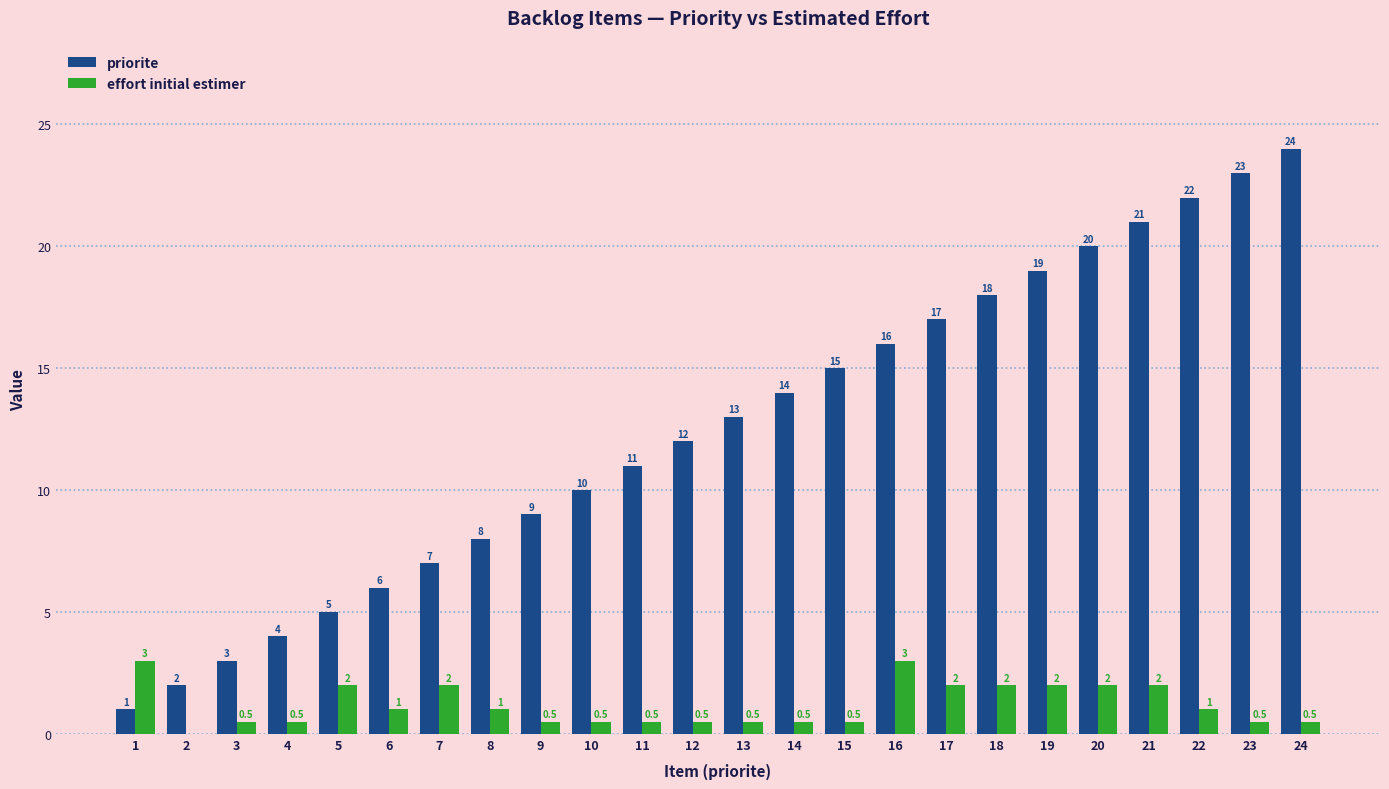

What is the difference between the effort initial estimer values at 1 and 21?

1.0